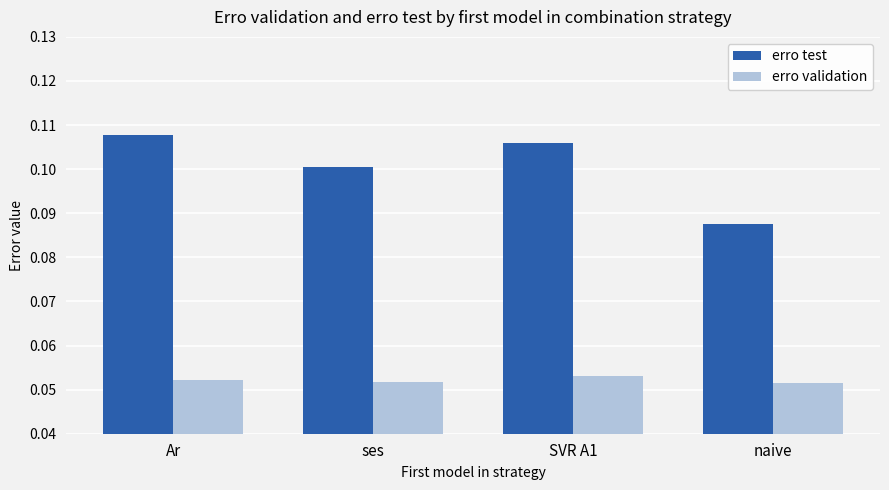

True or false: erro validation has a value of 0.1 at ses.

True